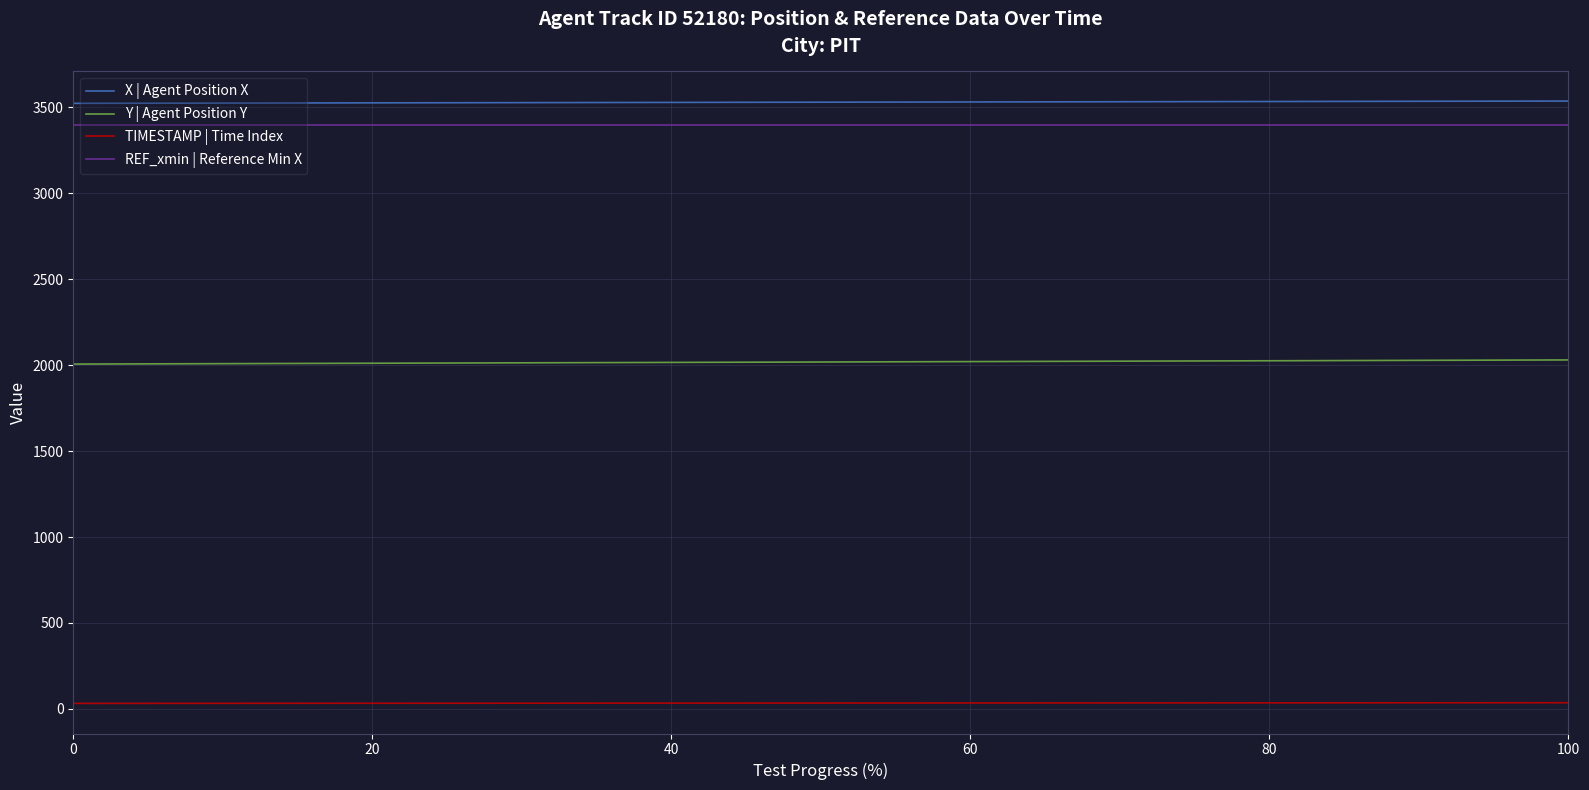

True or false: REF_xmin | Reference Min X and X | Agent Position X cross at least once.

False